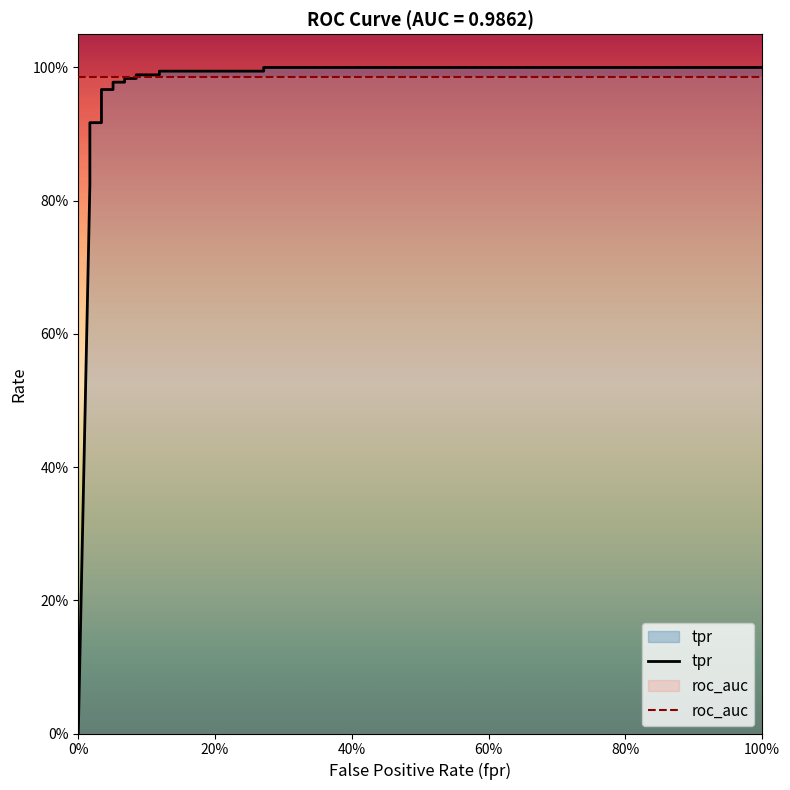

How many times do roc_auc and tpr cross each other?

1